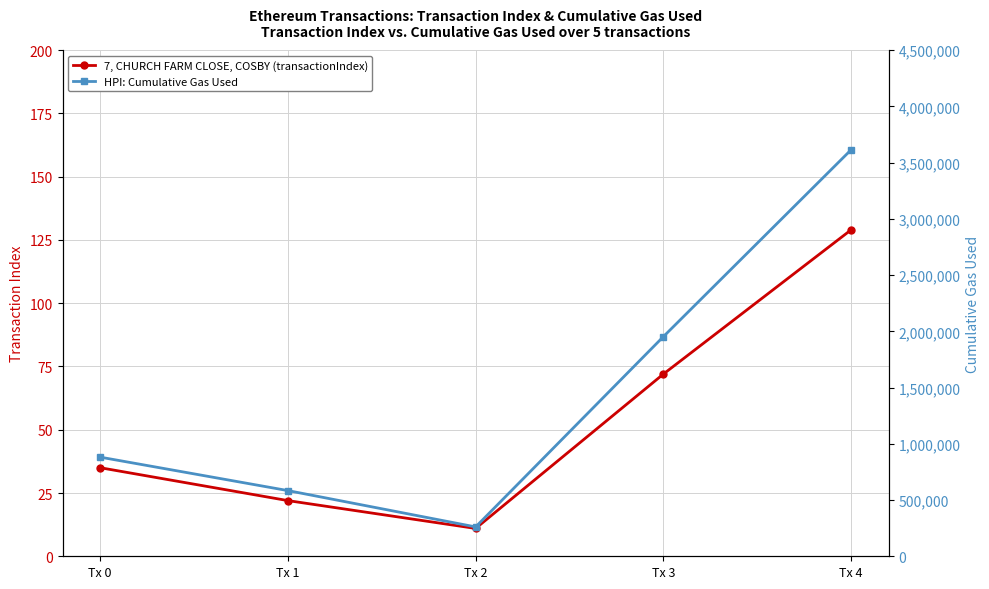

At which category is the sum across all series the highest?

Tx 4